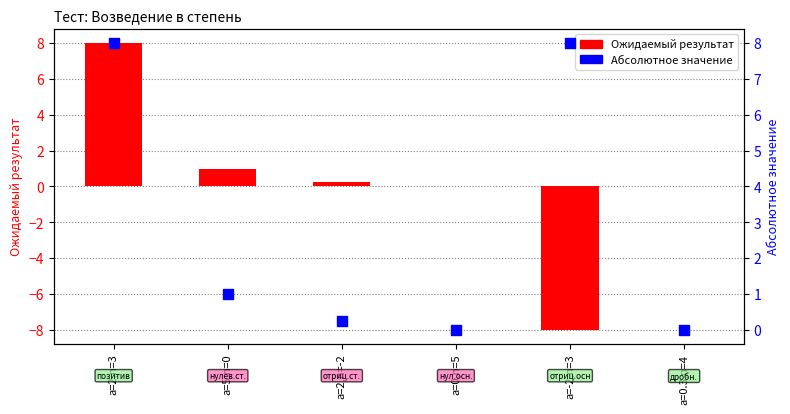

Which series reaches the maximum Y coordinate?

Ожидаемый результат